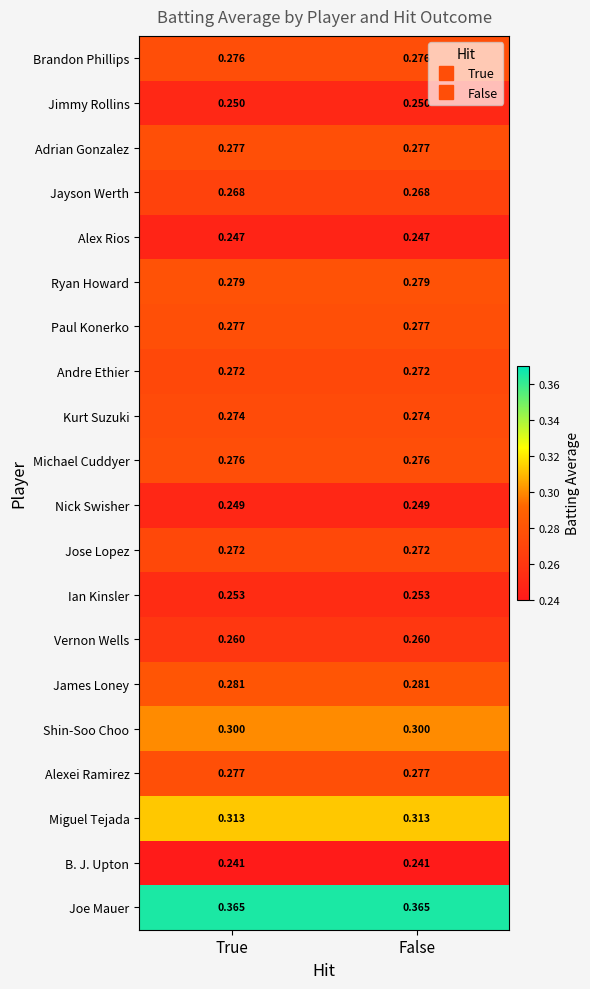

Which series has the largest total across all categories?

Joe Mauer